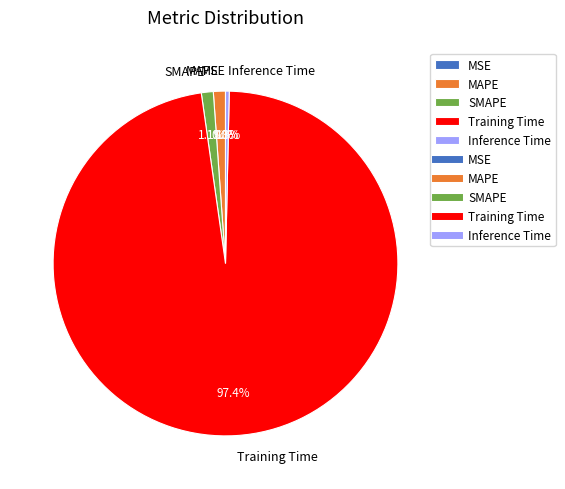

Is it true that SMAPE is 1% of the pie?

True